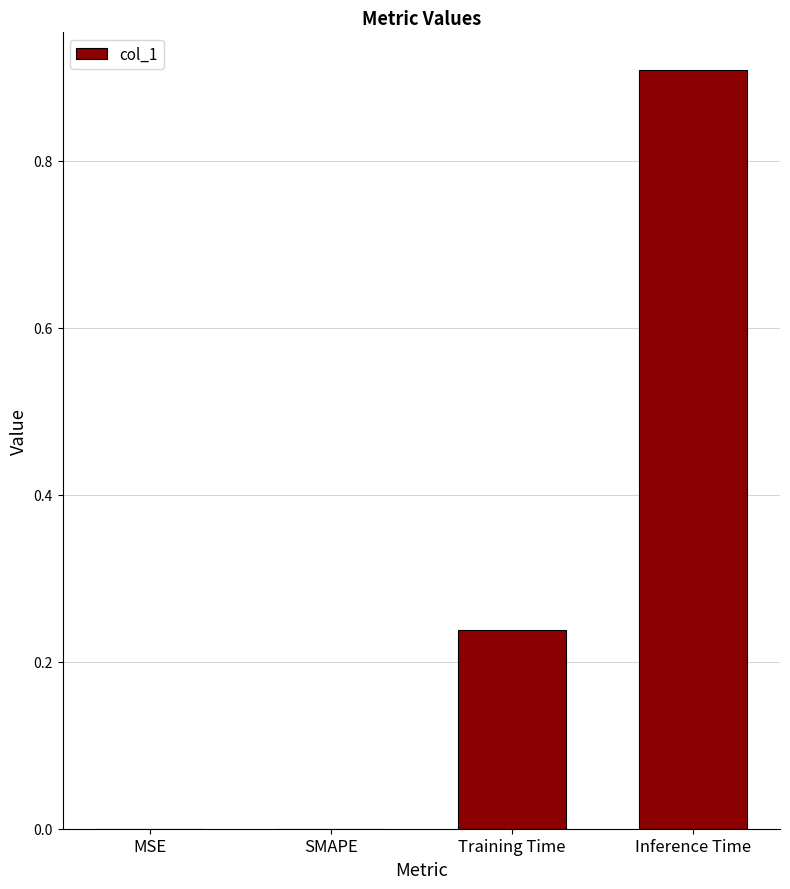

Are the bars horizontal?

No